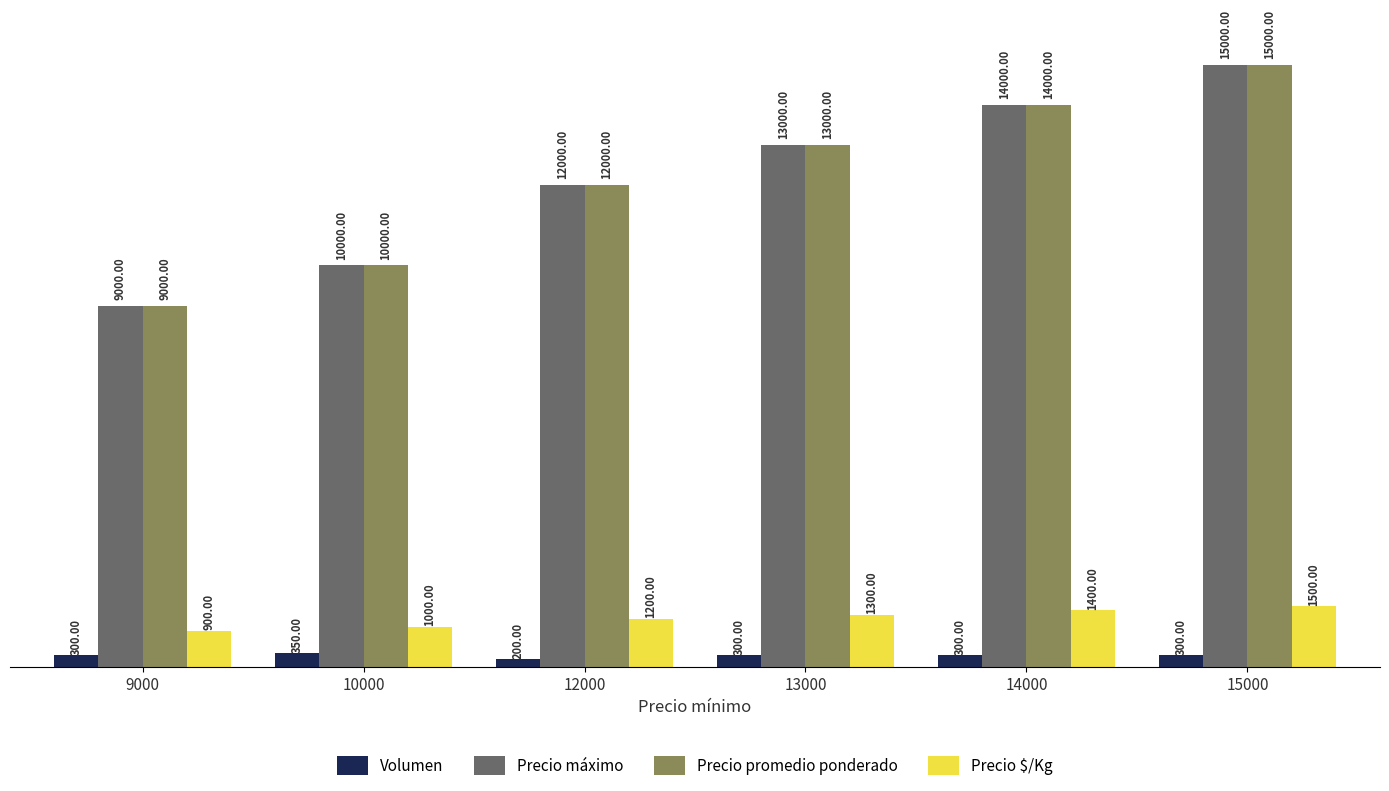

Where is Precio promedio ponderado nearest to the value 12000?

12000